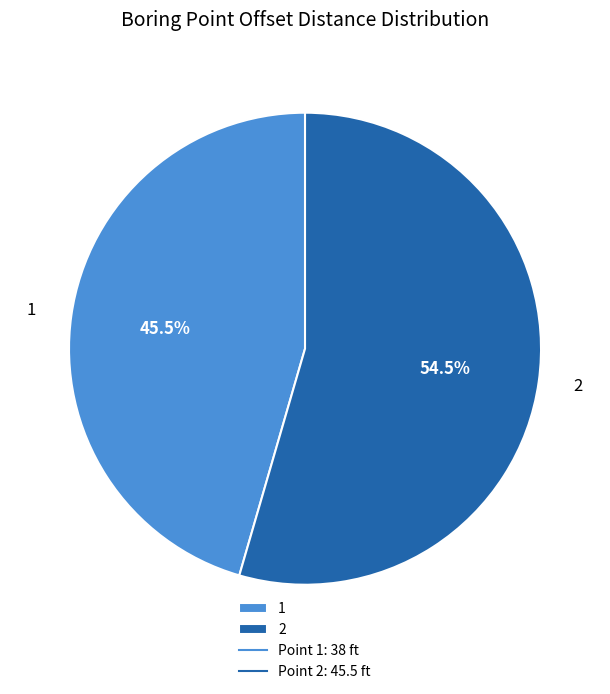

What is the total percentage of 1 and 2?

100.0%